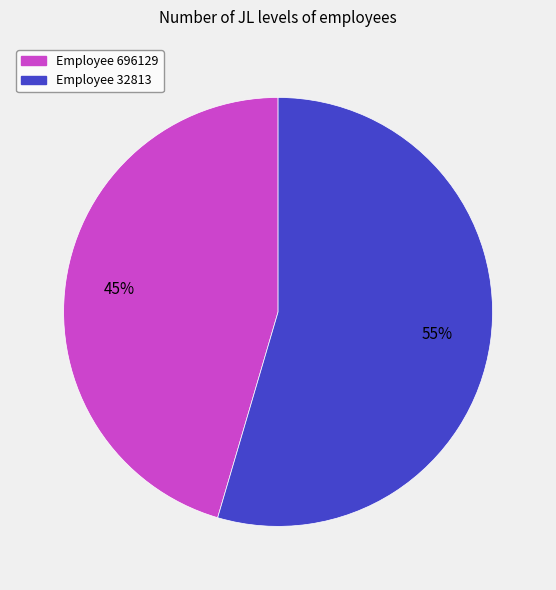

To the nearest percent, what is the average slice percentage?

50%